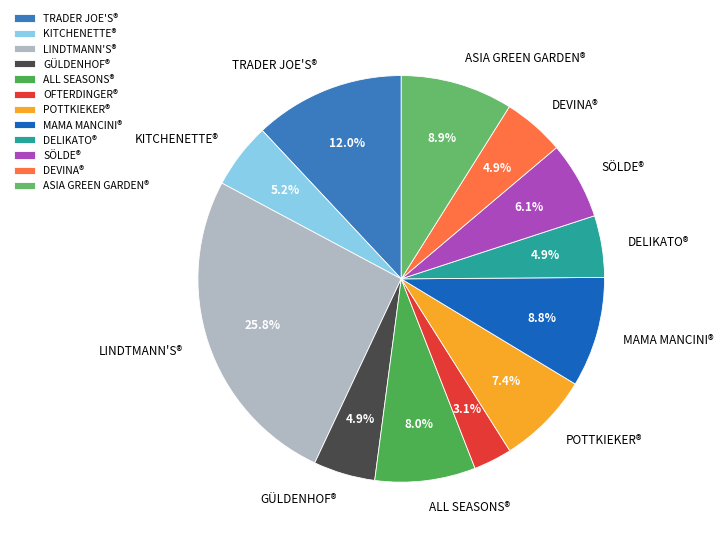

Rank the categories by value from highest to lowest.

LINDTMANN'S®, TRADER JOE'S®, ASIA GREEN GARDEN®, MAMA MANCINI®, ALL SEASONS®, POTTKIEKER®, SÖLDE®, KITCHENETTE®, GÜLDENHOF®, DELIKATO®, DEVINA®, OFTERDINGER®